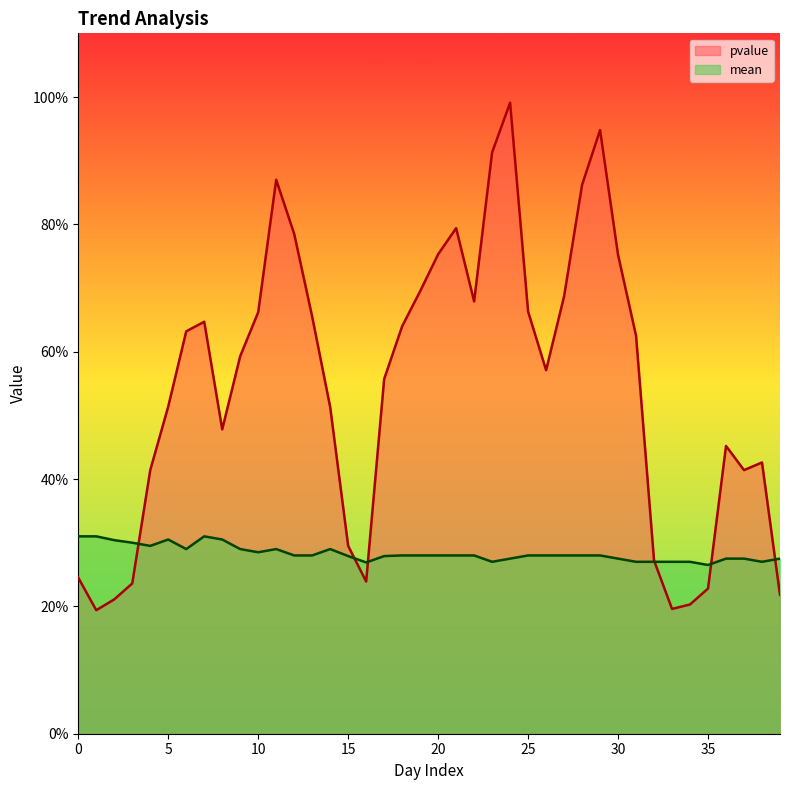

What is the difference between the highest and lowest values at 20?

0.5